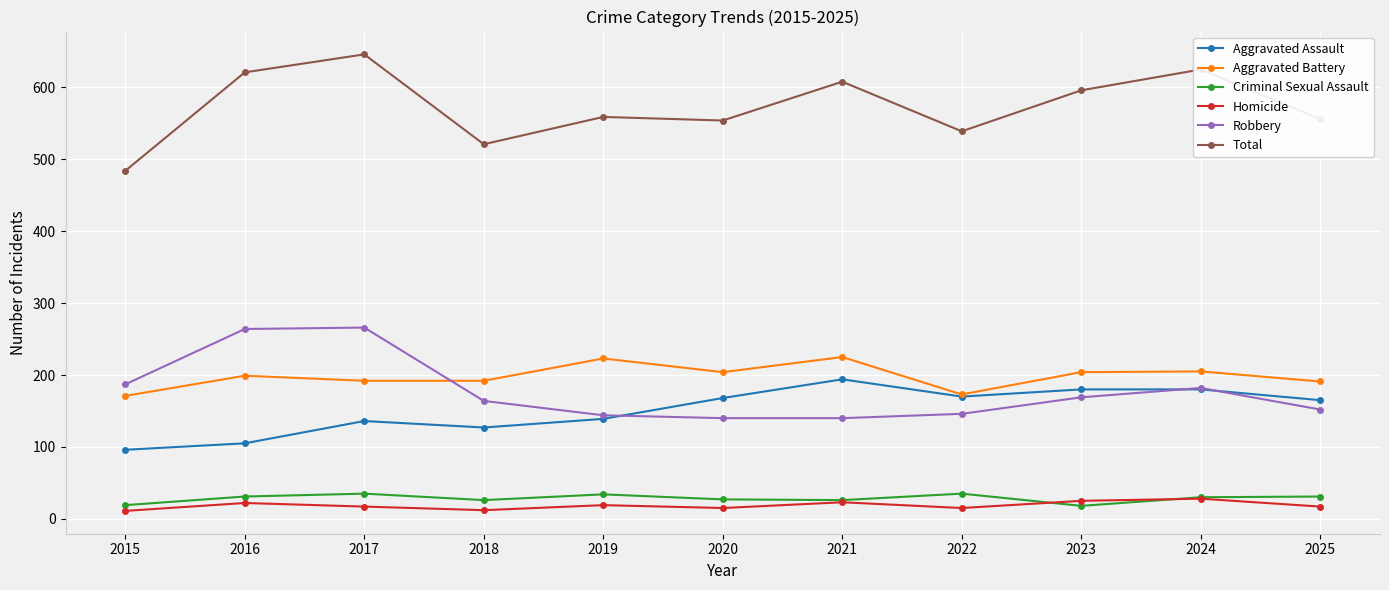

How many series are shown in this chart?

6